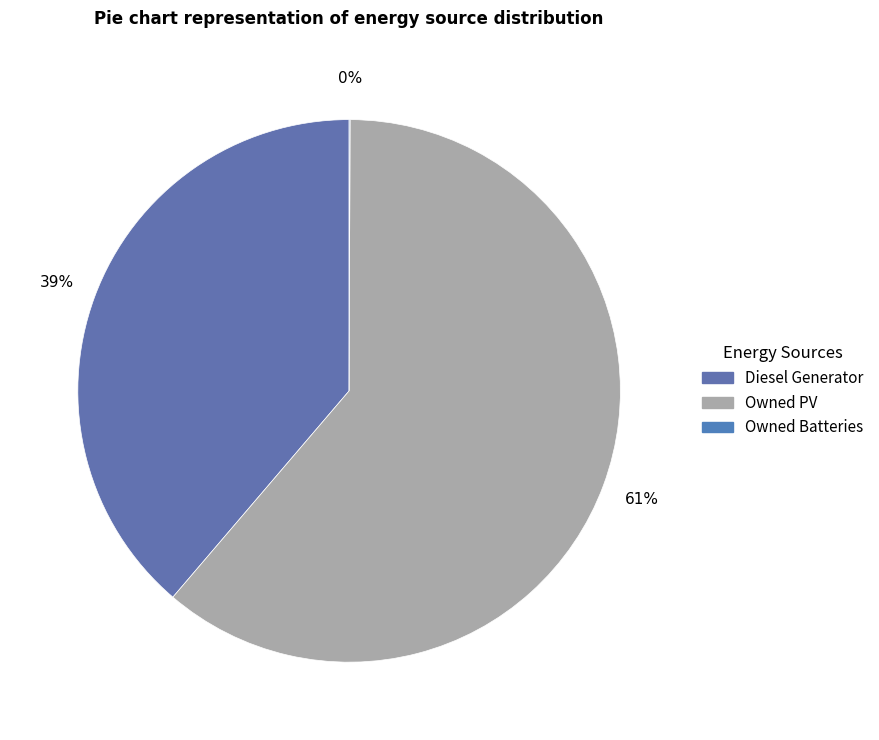

Does any single category account for the majority?

Yes